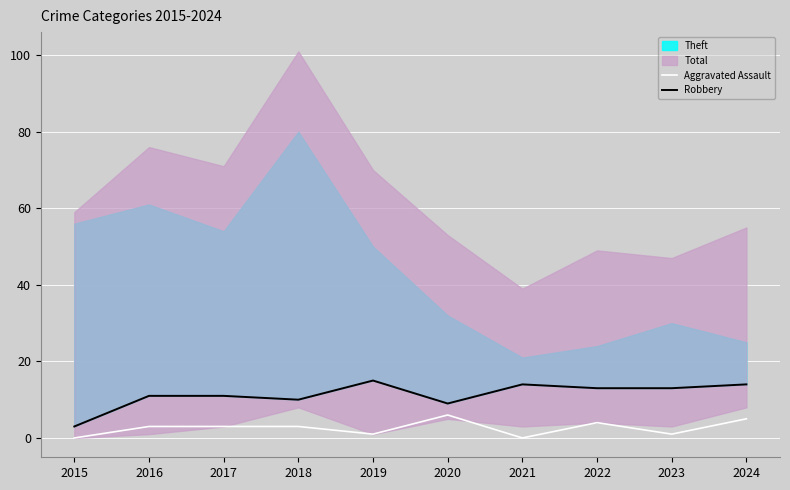

What is the maximum value for Aggravated Assault?

6